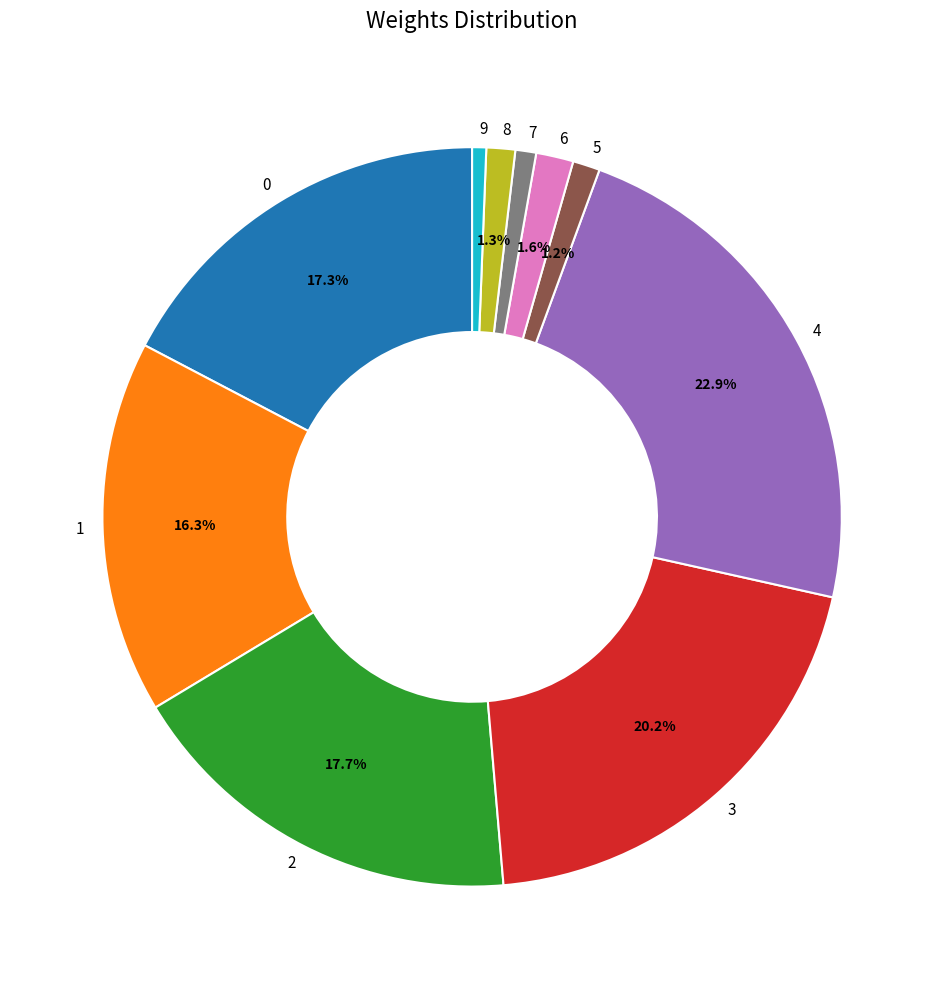

Do 5 and 2 together represent more than half of the pie?

No